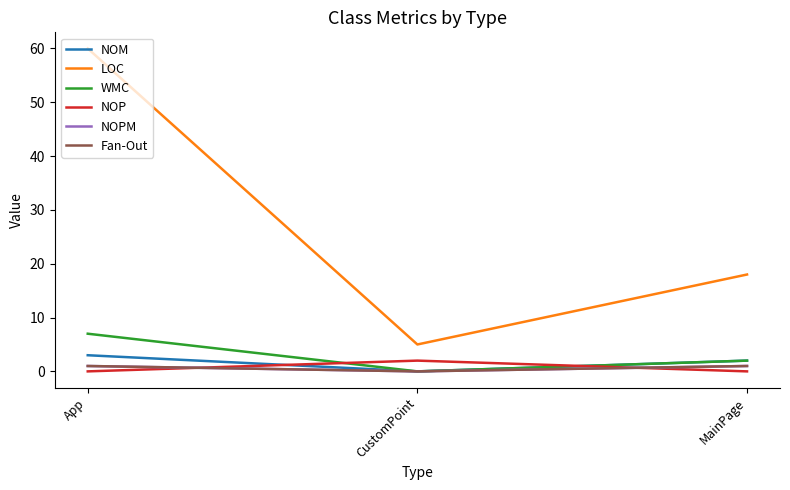

Does the chart have visible grid lines?

No